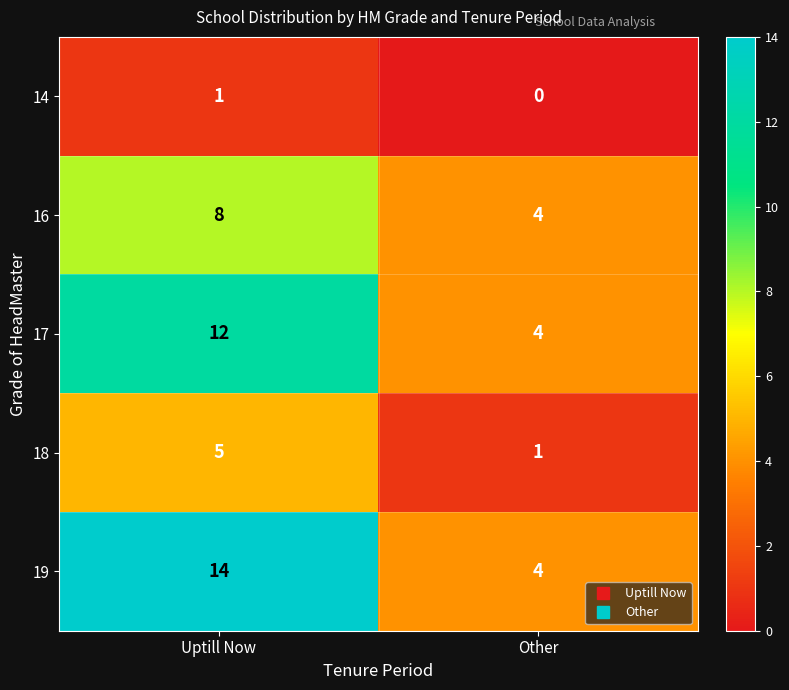

Reading left to right, transcribe all the data shown in this chart.

14: 1	0
16: 8	4
17: 12	4
18: 5	1
19: 14	4